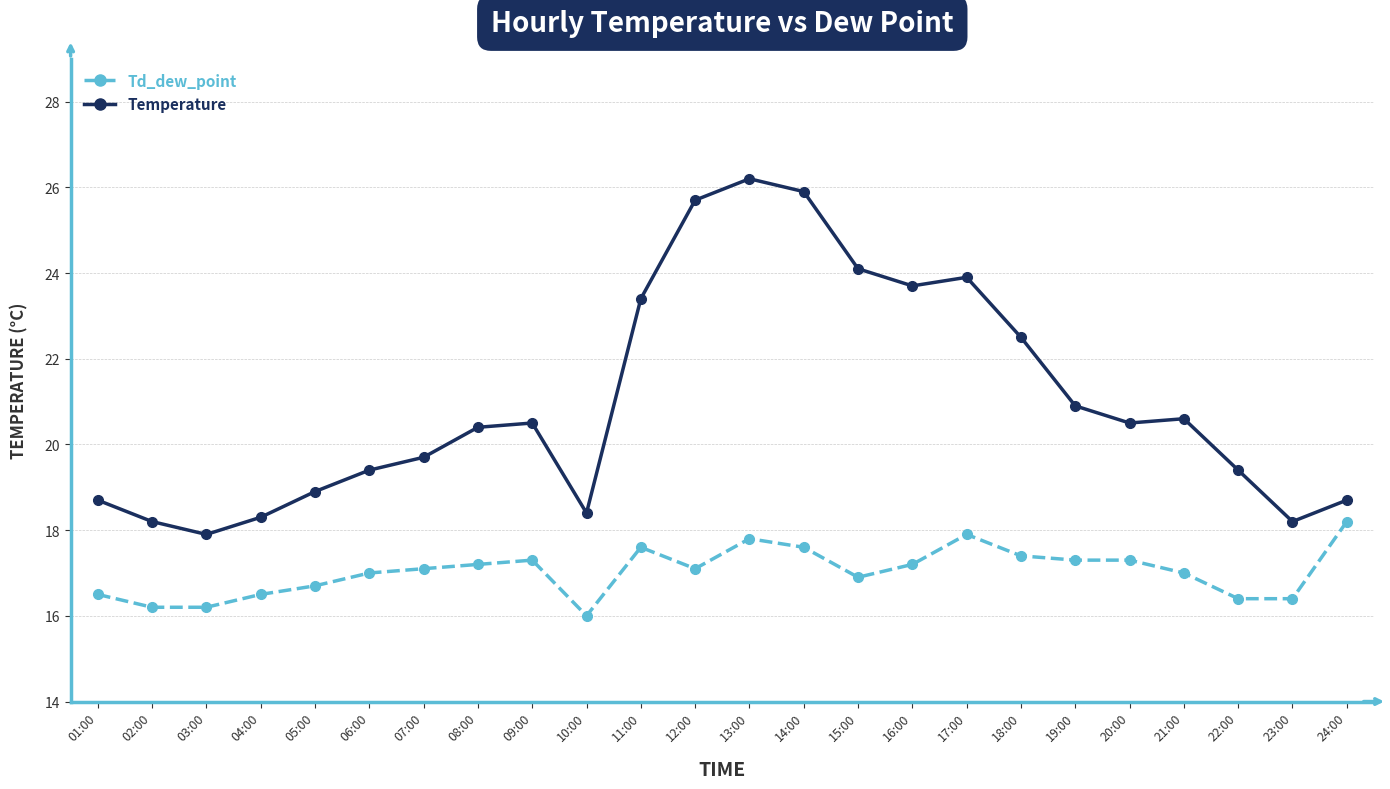

Which series has the widest spread of values?

Temperature